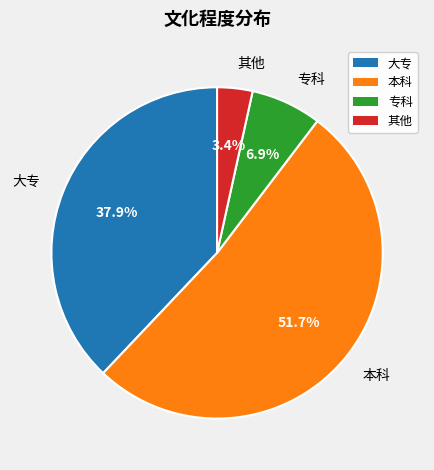

Between 专科 and 其他, which is larger?

专科